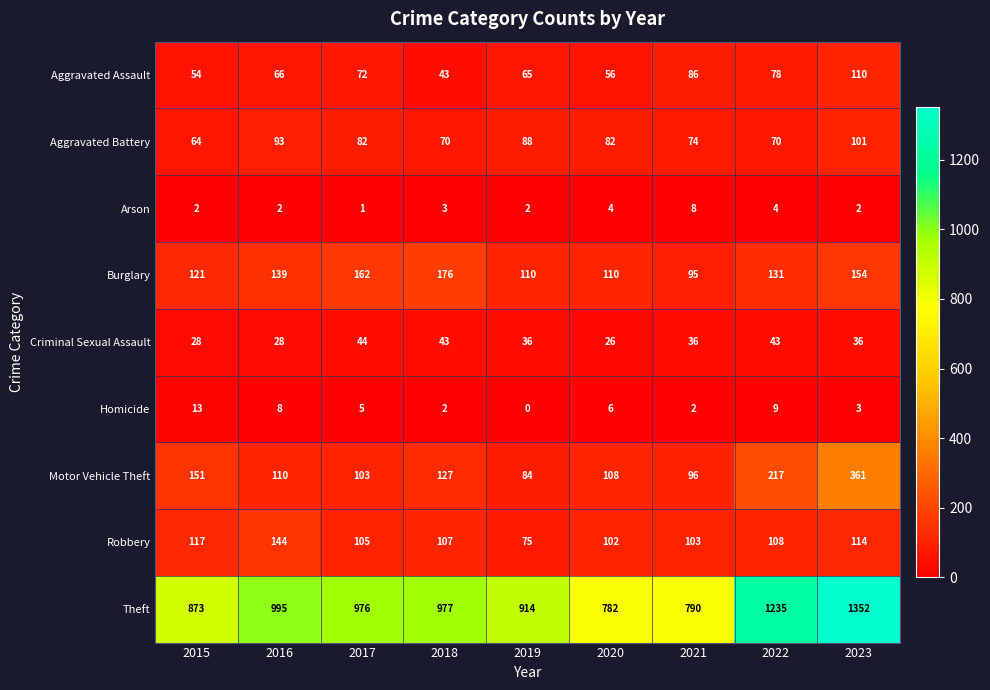

What is the difference between the highest and lowest values at 2022?

1231